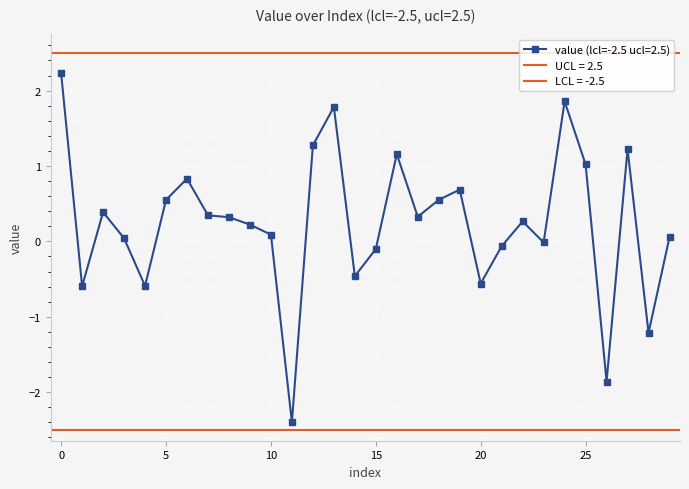

What is the sum of all values?

7.3